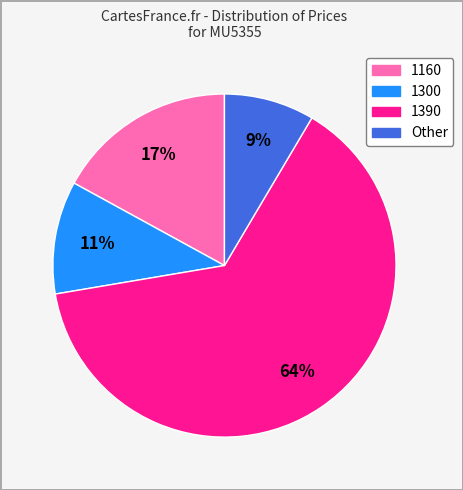

Do 1390 and 1300 together represent more than half of the pie?

Yes